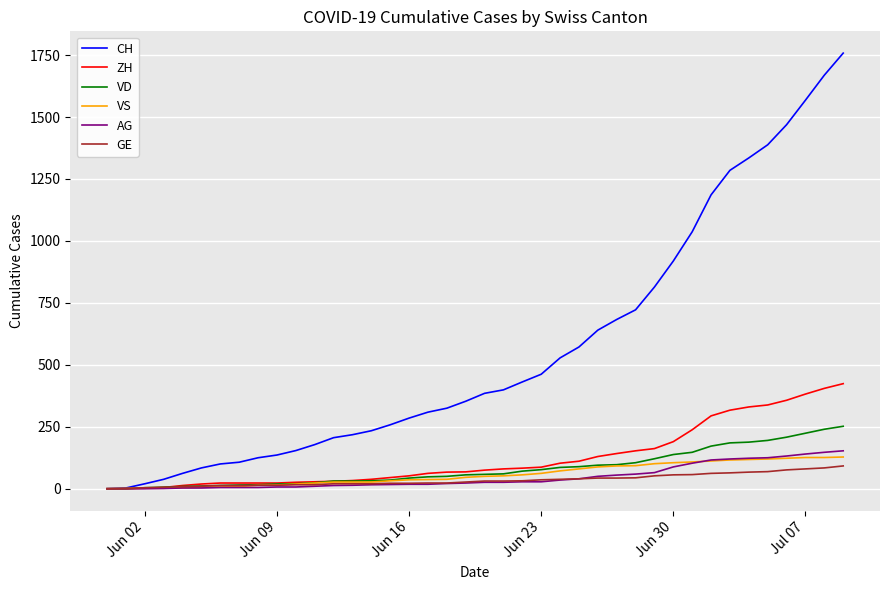

What is the maximum value for AG?

153